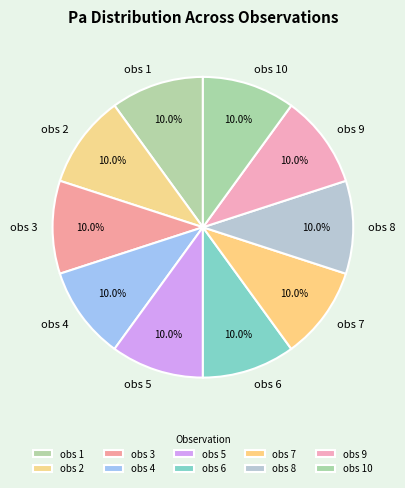

Does obs 10 account for over 50% of the chart?

No